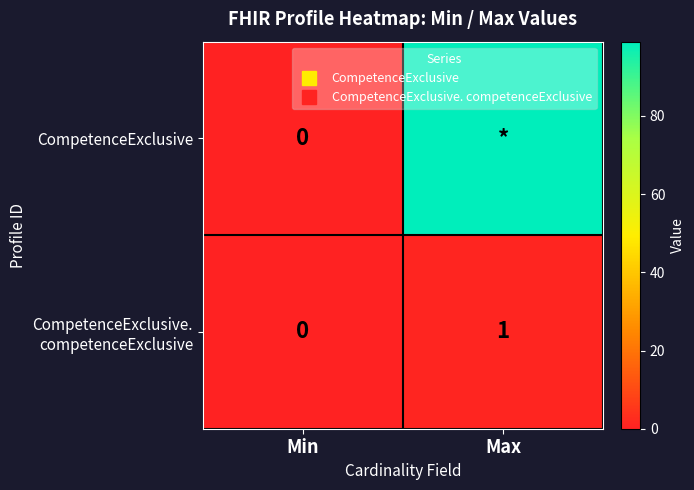

Which series has the largest total across all categories?

CompetenceExclusive